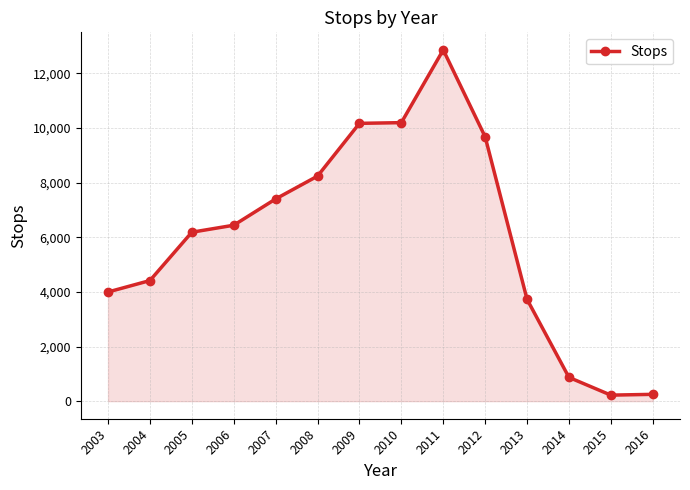

Does the chart have visible grid lines?

Yes